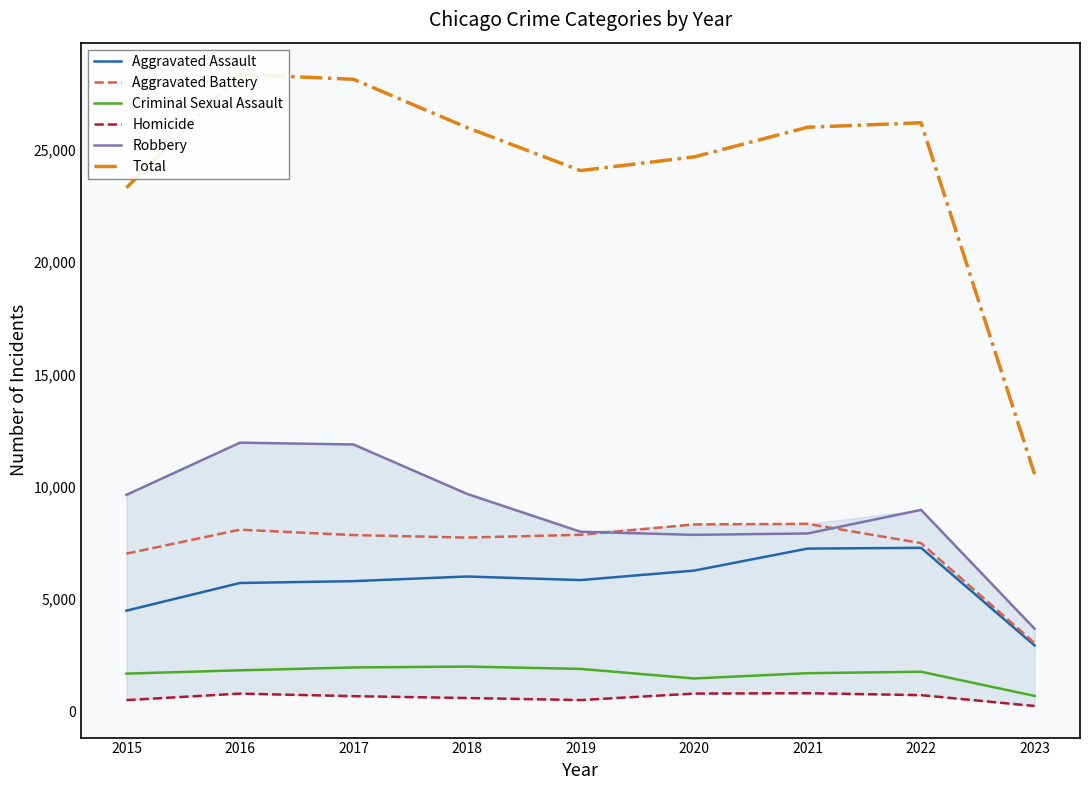

True or false: Robbery and Aggravated Assault cross at least once.

False